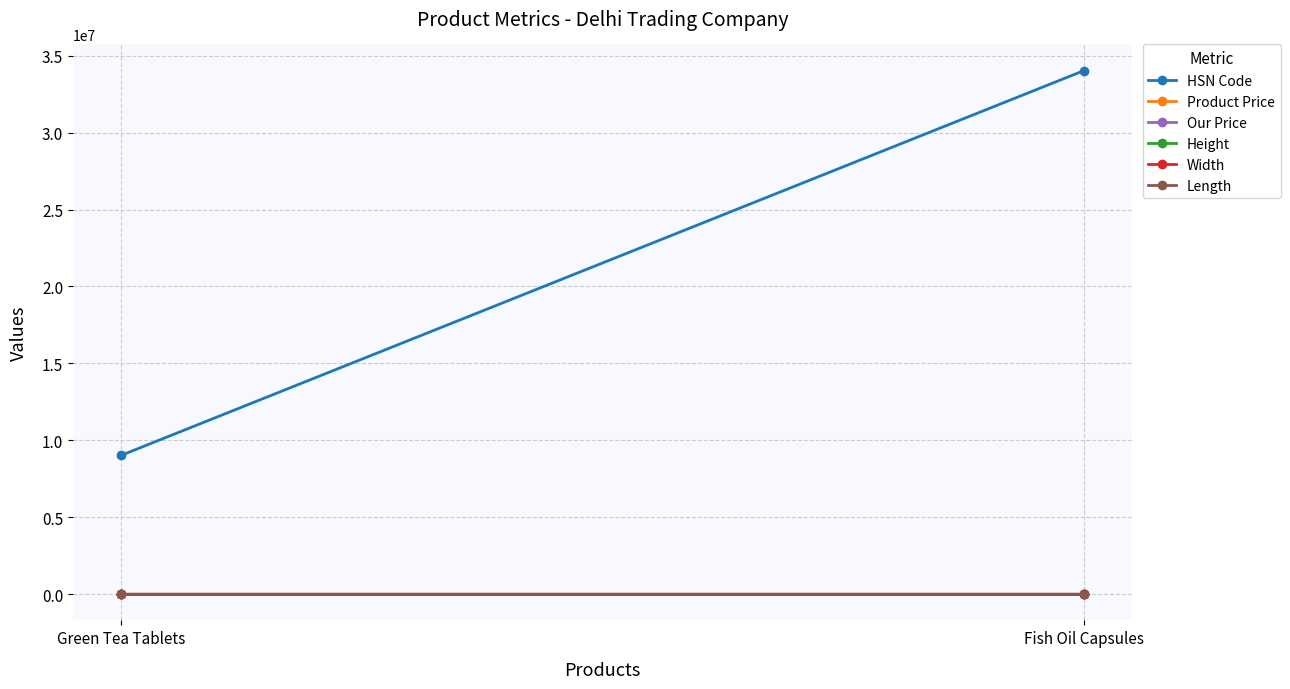

How many series are shown in this chart?

6